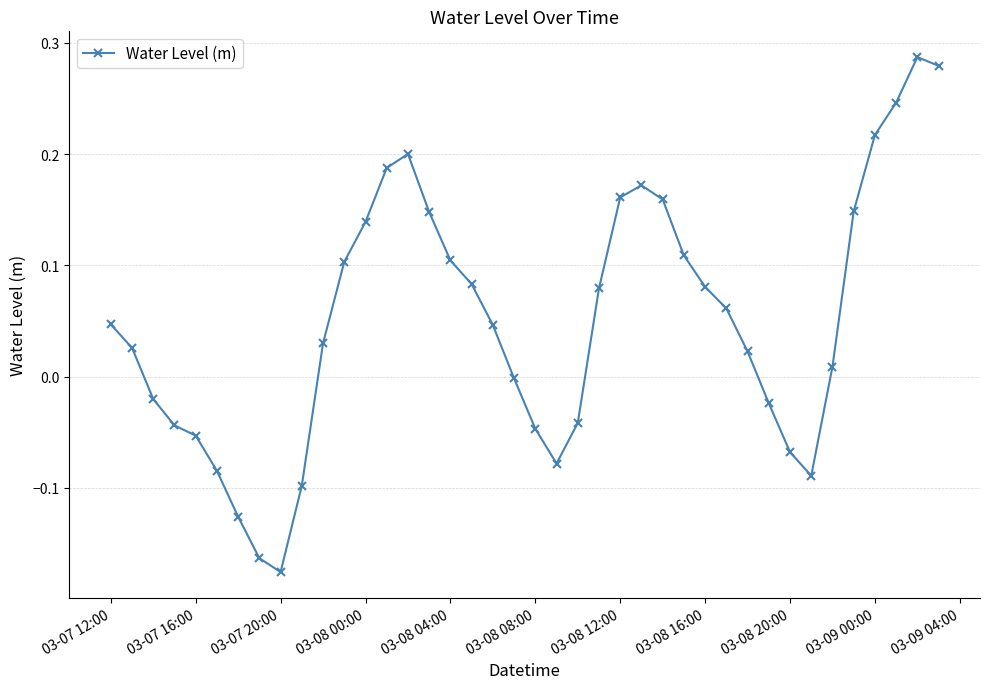

What is the difference between the second highest and second lowest values?

0.4